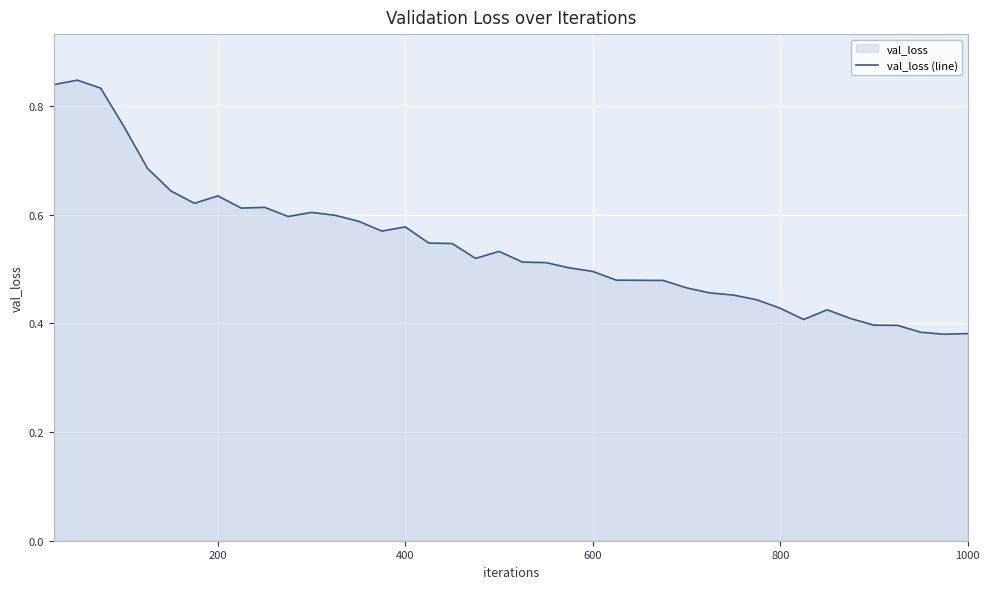

Is it true that the value at 600 is 0.5?

True